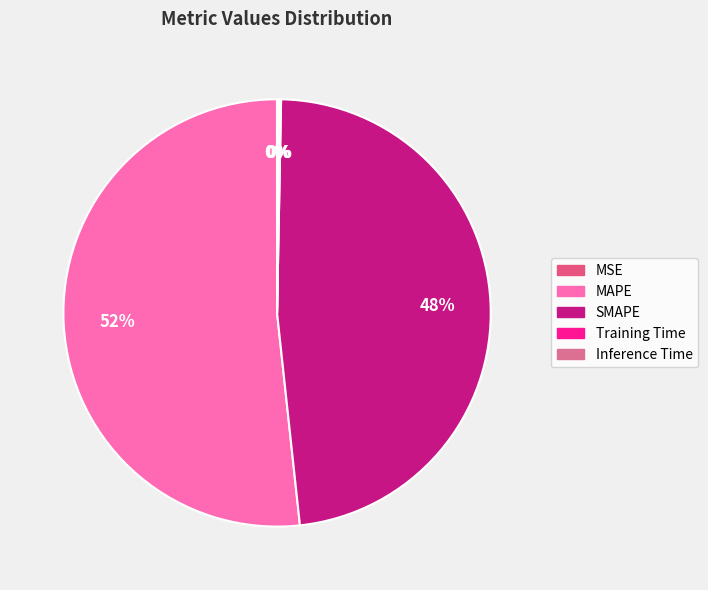

What portion of the pie excludes MSE?

100.0%